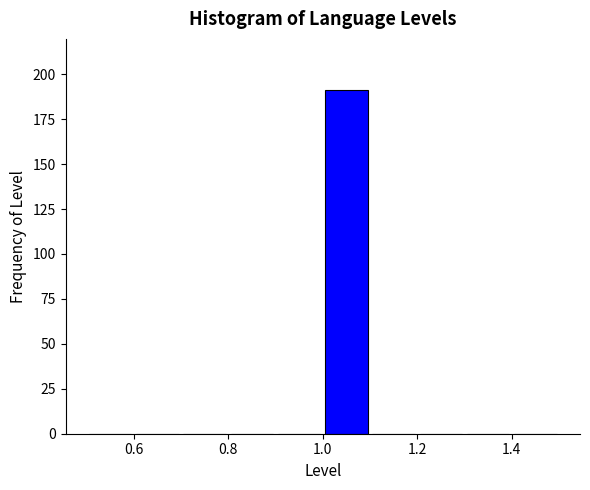

How tall is the bar that spans 1.0 to 1.1 on the x-axis? The values are not printed on the chart, so give them approximately, as read against the axis.

190